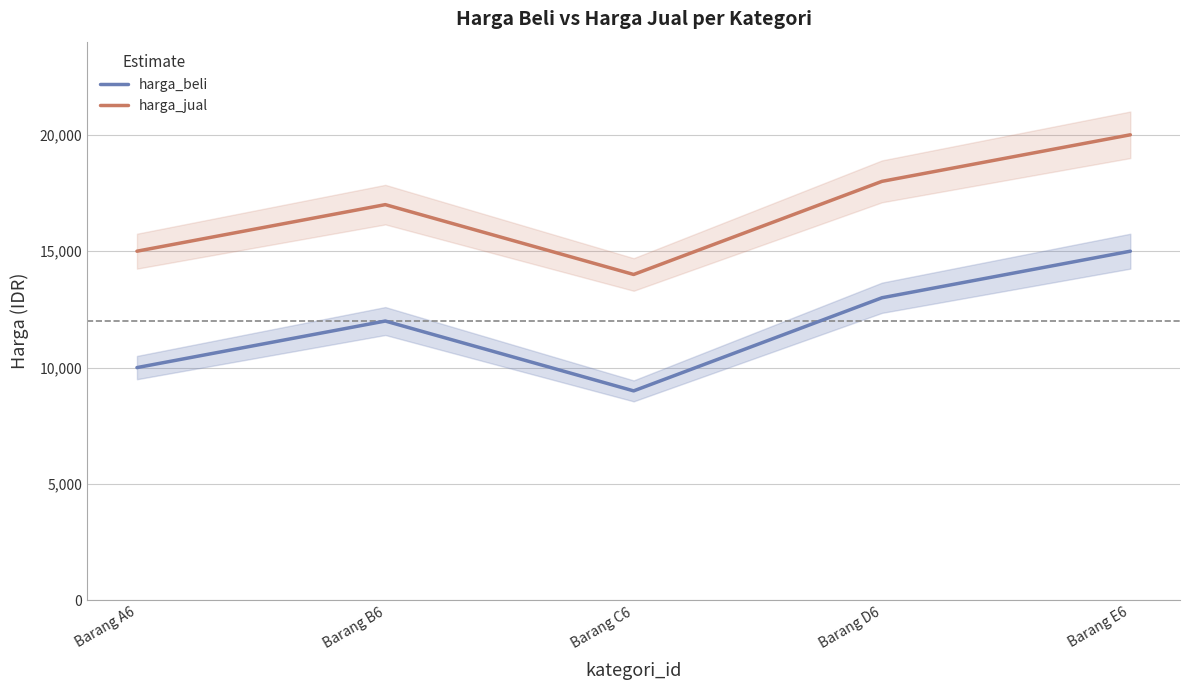

What position from the right is Barang A6?

5